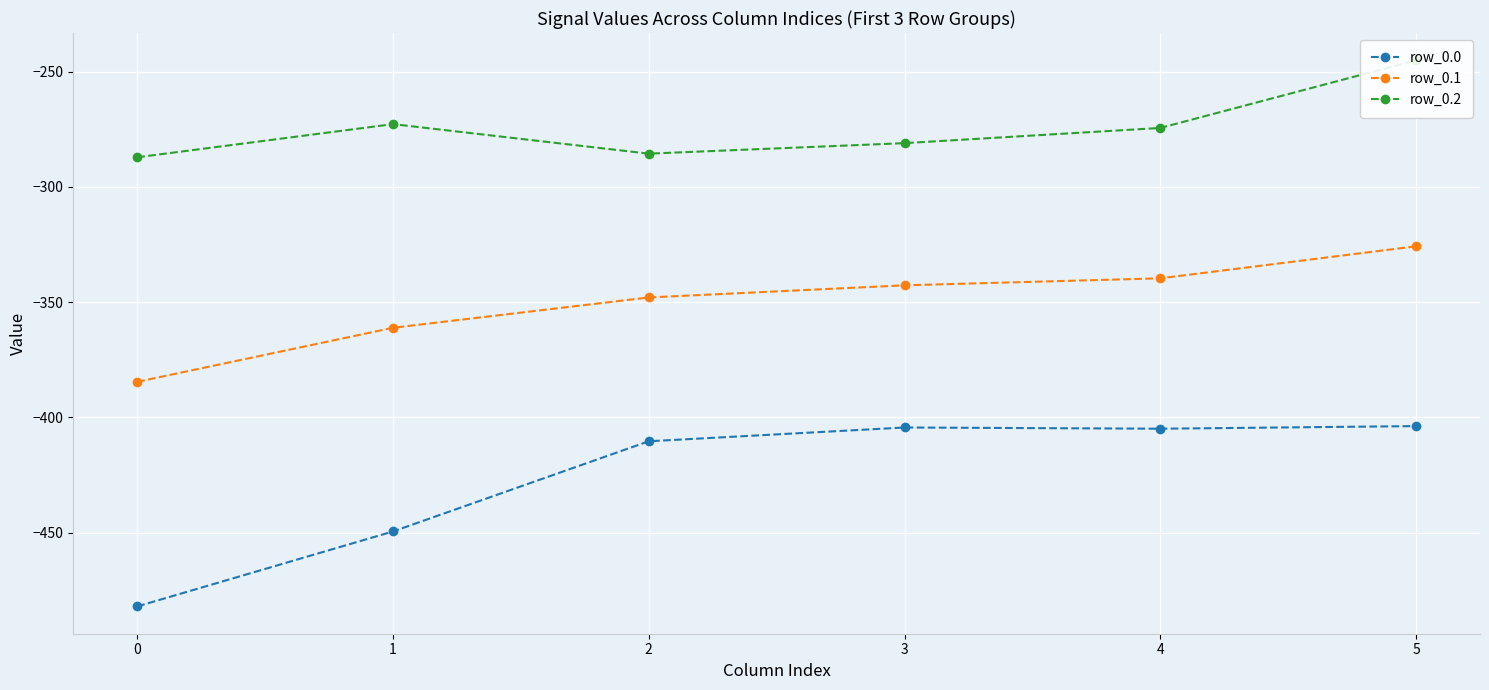

Where is the first local maximum for row_0.0?

3